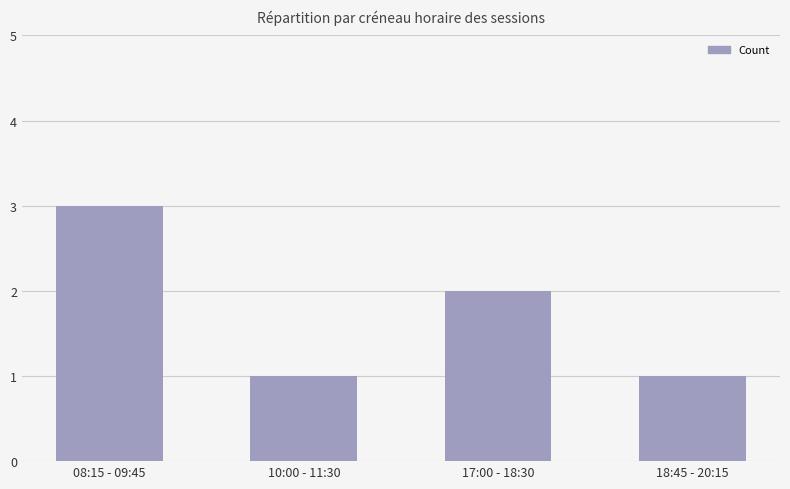

What is the ratio of the value at 08:15 - 09:45 to the value at 10:00 - 11:30?

3.0